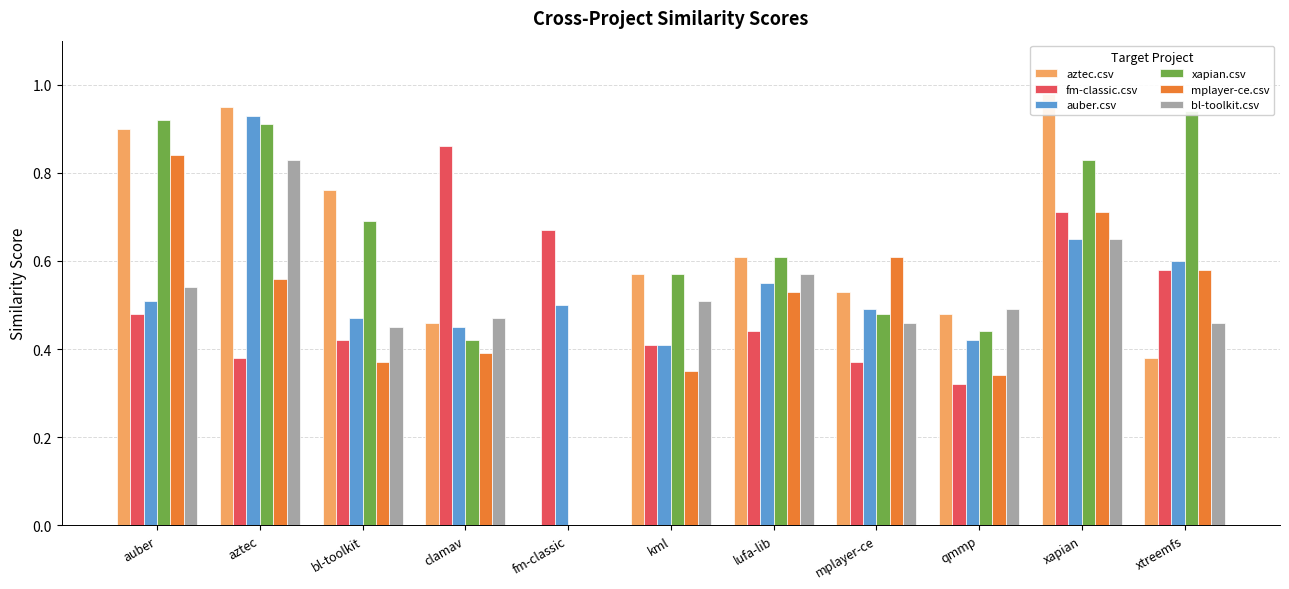

How many data points does each series have?

11